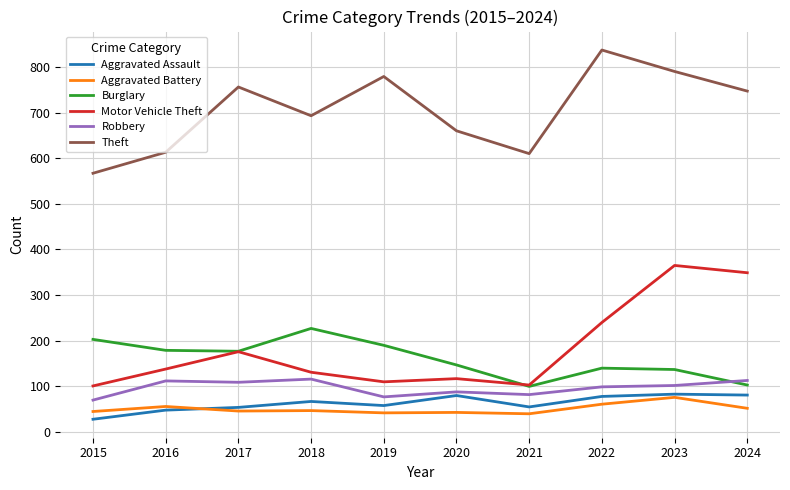

Is the value of Theft at 2018 greater than the value of Motor Vehicle Theft at 2021?

Yes